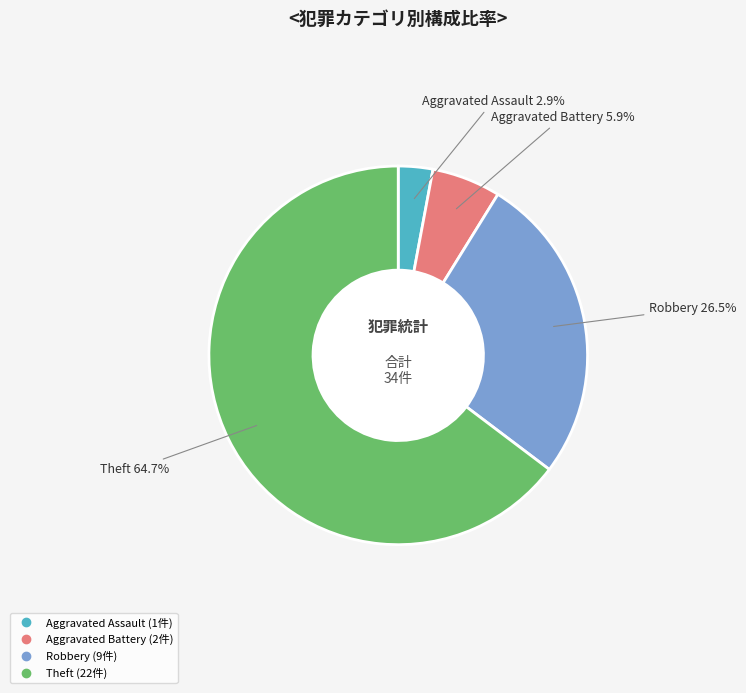

Is there a majority slice in this chart?

Yes